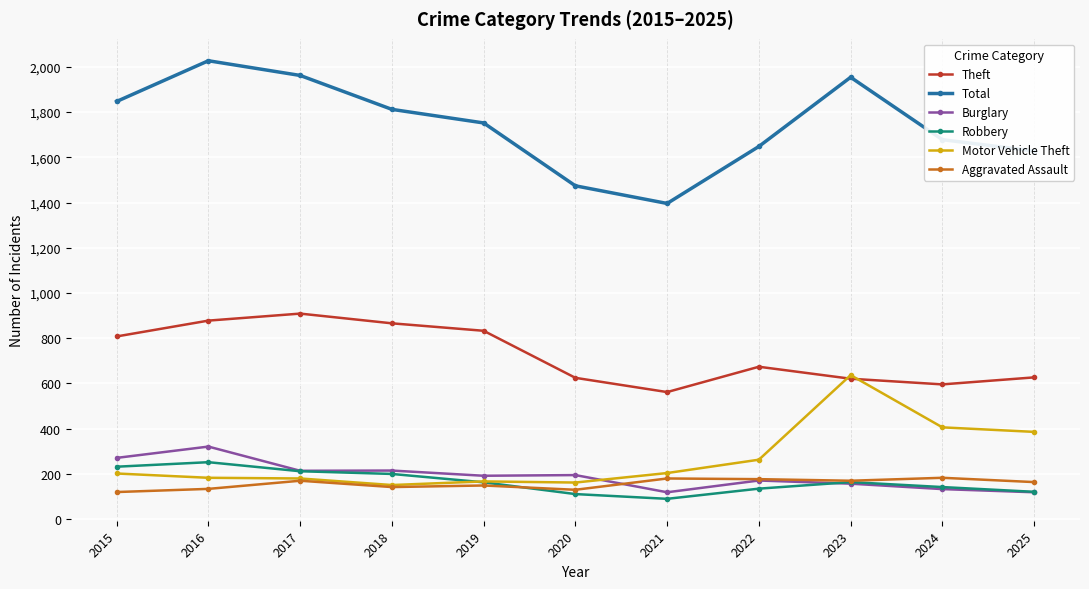

What is the lowest value of the Aggravated Assault series?

120